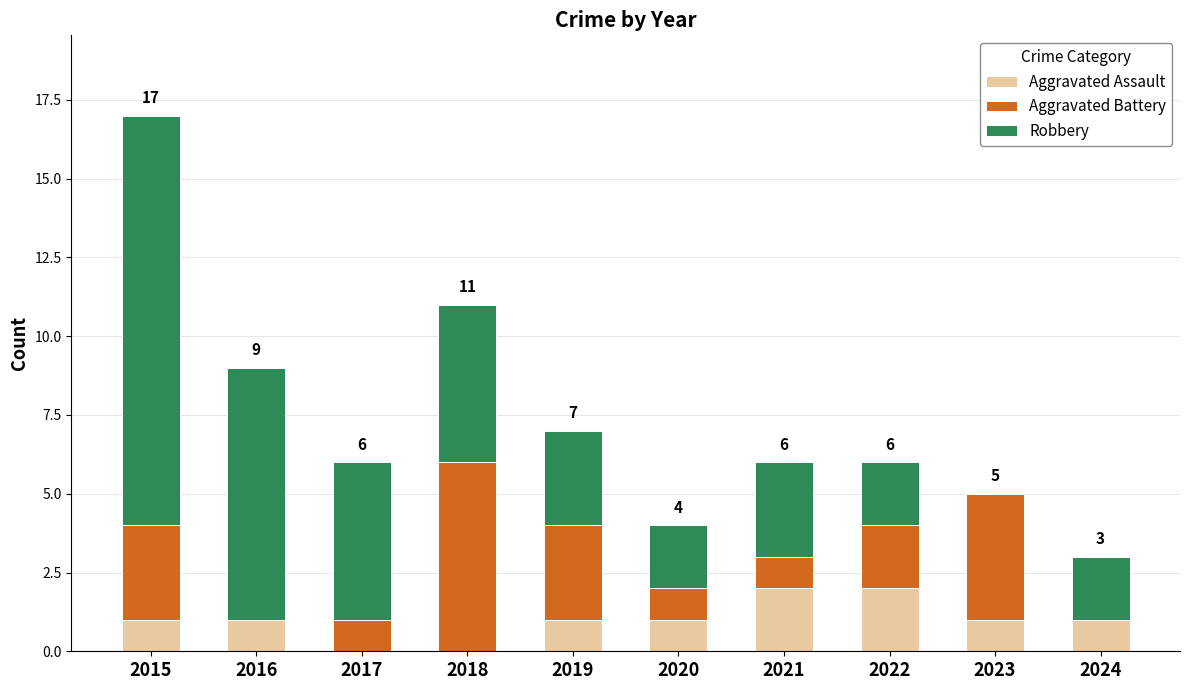

Reading left to right, transcribe the values for Aggravated Assault.

2015=1	2016=1	2017=0	2018=0	2019=1	2020=1	2021=2	2022=2	2023=1	2024=1